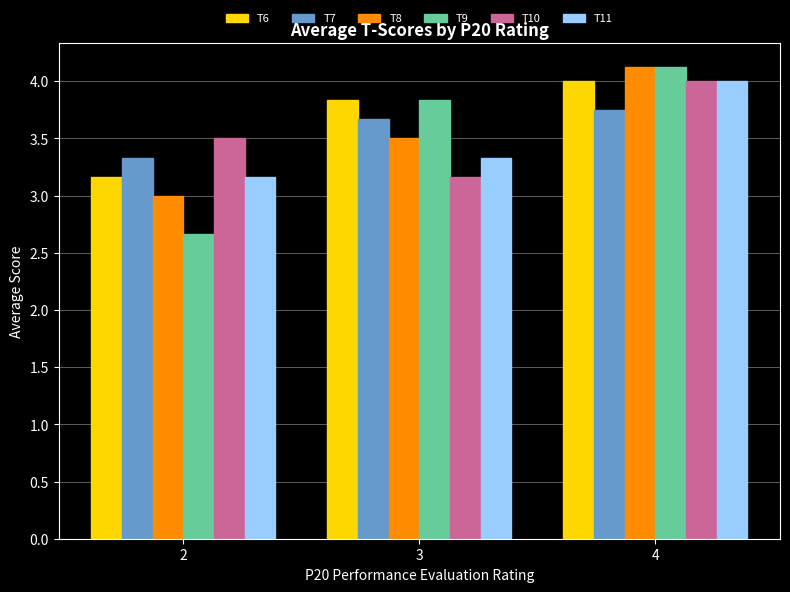

What is the sum of the T6 values at 2 and 4?

7.2